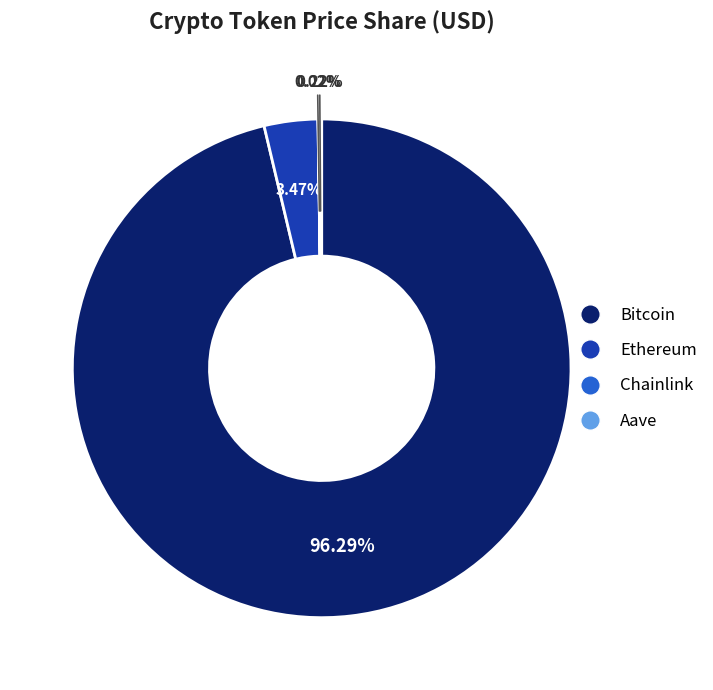

What is the largest slice in the pie chart?

Bitcoin